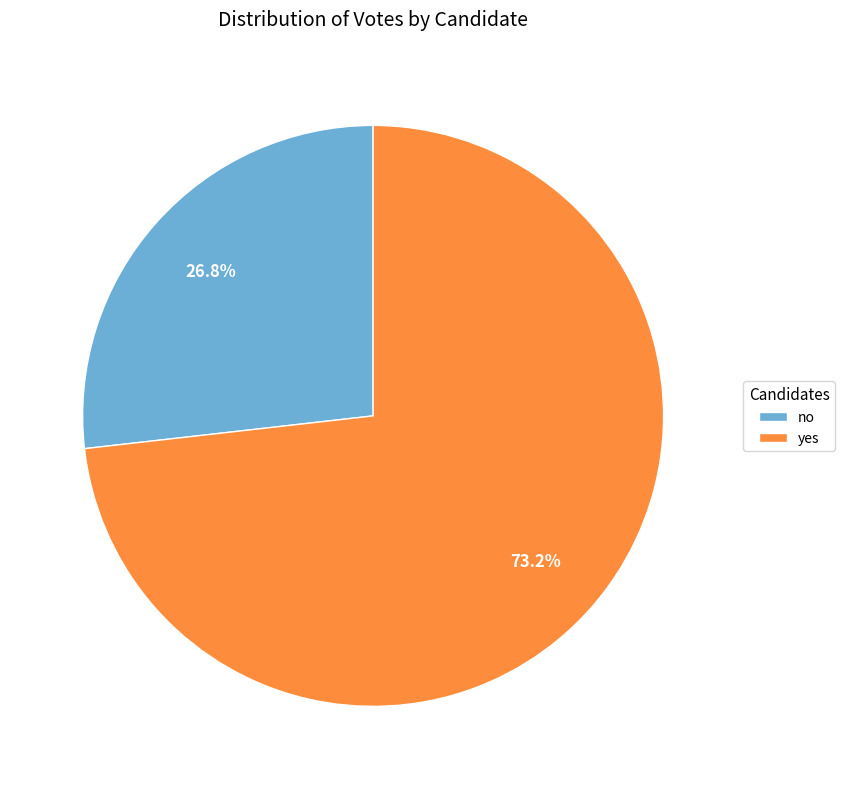

Combined, do no and yes account for over 50%?

Yes